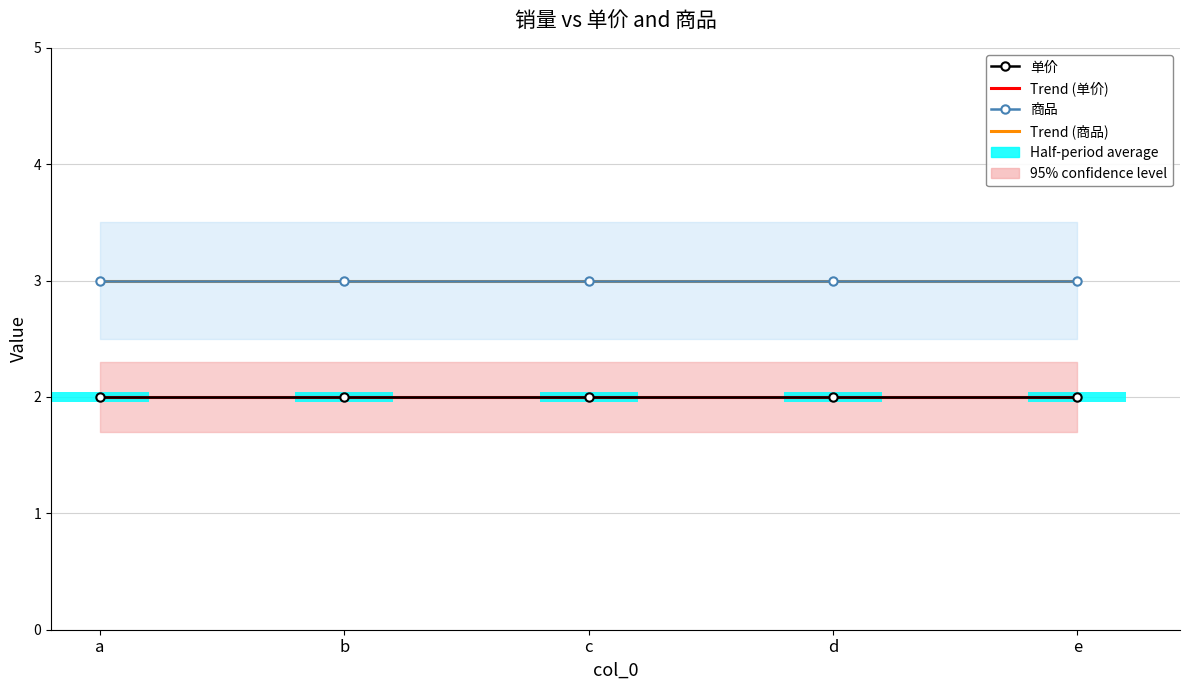

True or false: Trend (单价) has a value of 2.0 at d.

True